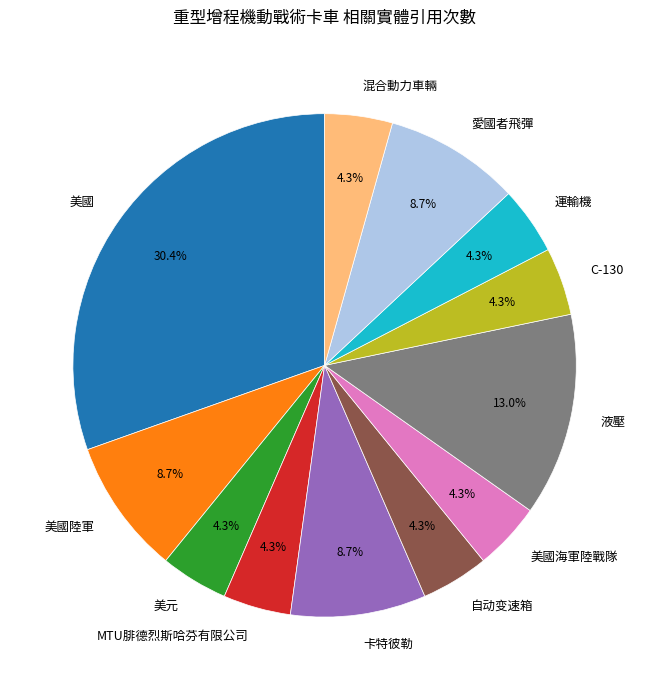

Count the number of slices in the pie.

12